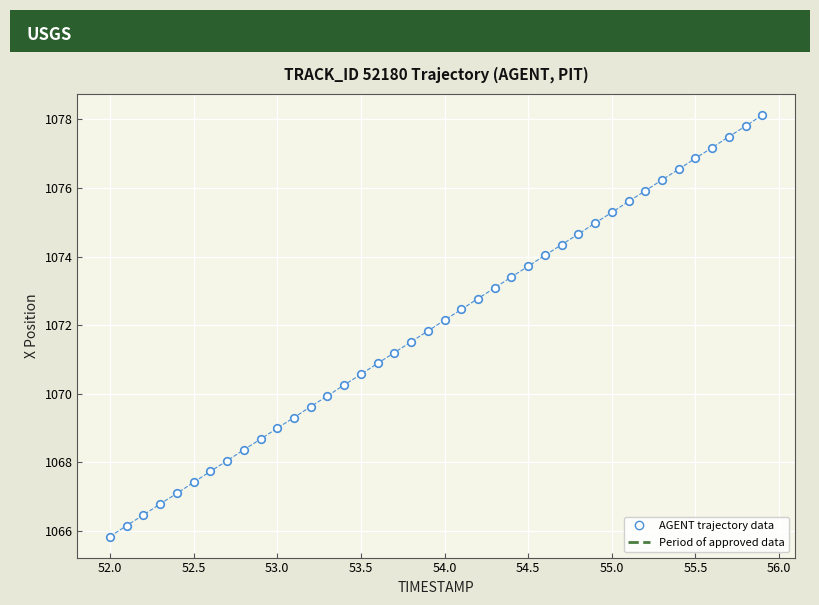

What is the range of Y values (max minus min)?

12.3